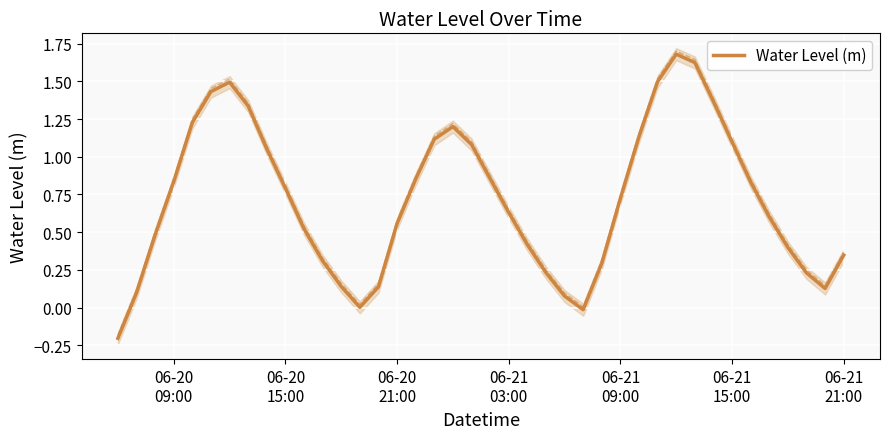

What is the maximum value for Water Level (m)?

1.7